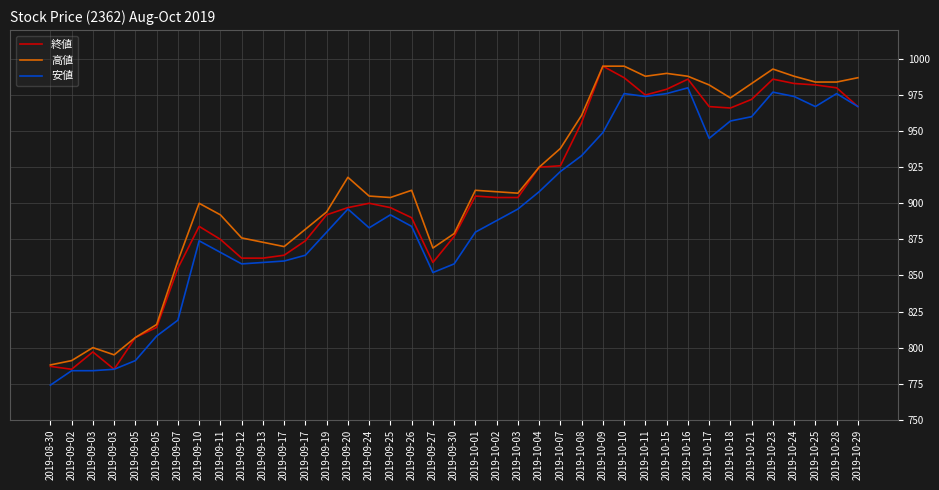

What are all the series names shown in the legend?

終値, 高値, 安値